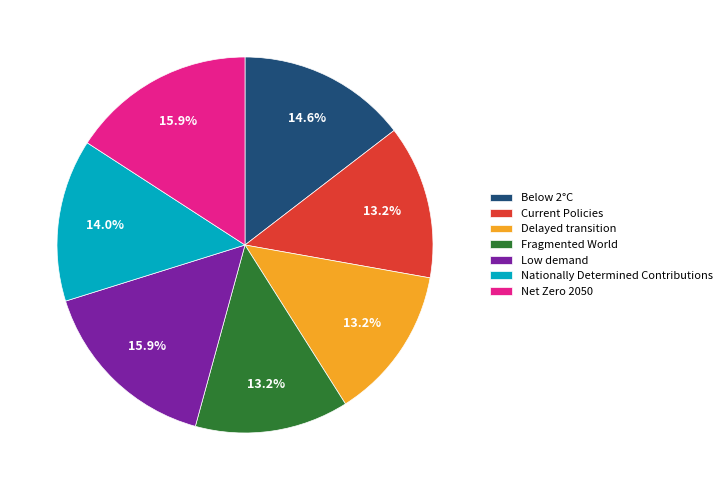

Does Current Policies represent more than half of the total?

No